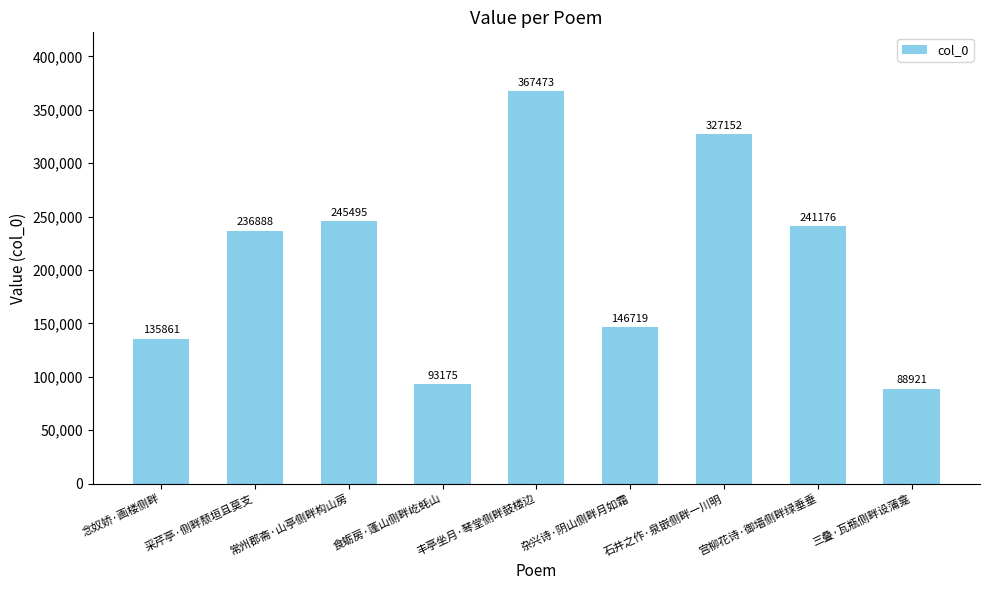

The value at 食蛎房·蓬山侧畔屹蚝山 is 150365. True or false?

False